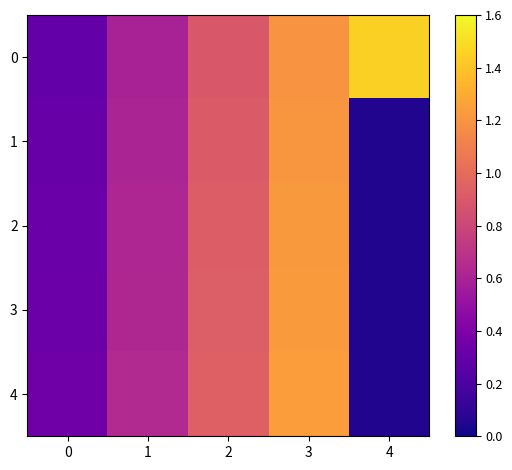

What is the total value across all series at 1?

3.1